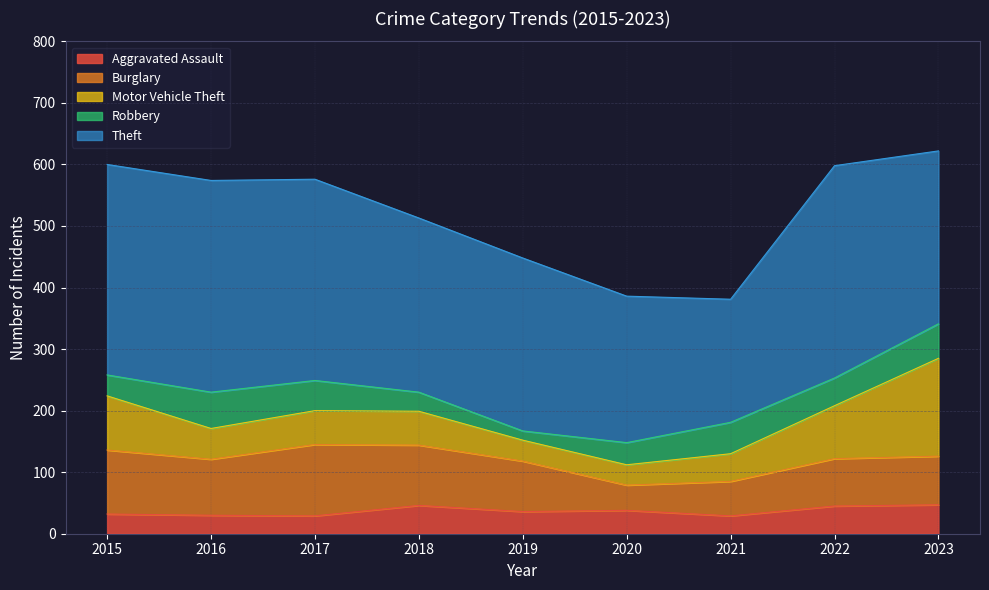

What is the sum of the Theft values at 2021 and 2016?

544